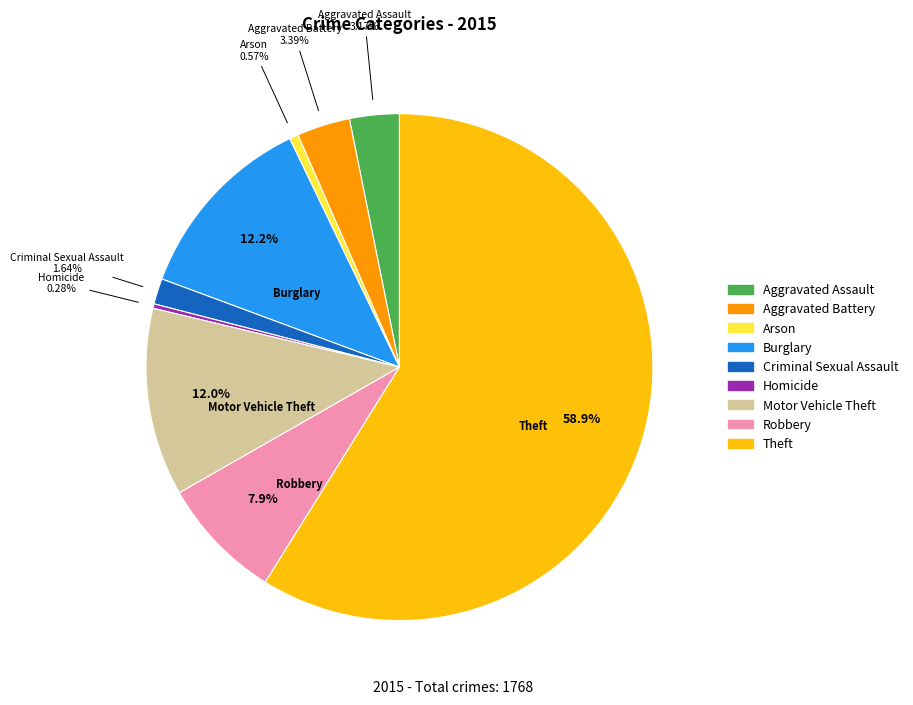

Which category has the biggest portion of the pie?

Theft